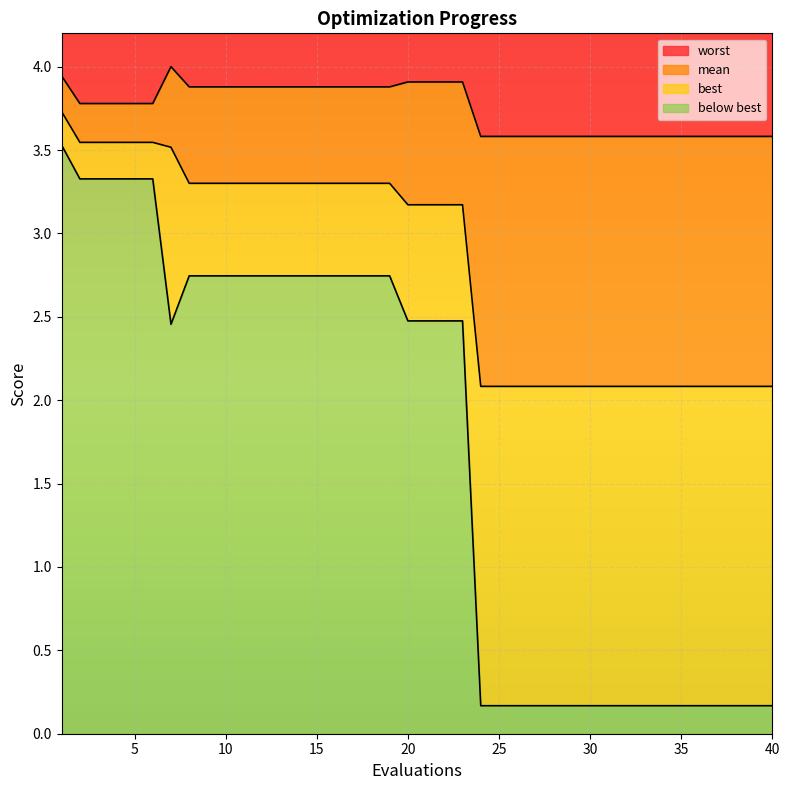

True or false: mean and best intersect in this chart.

False